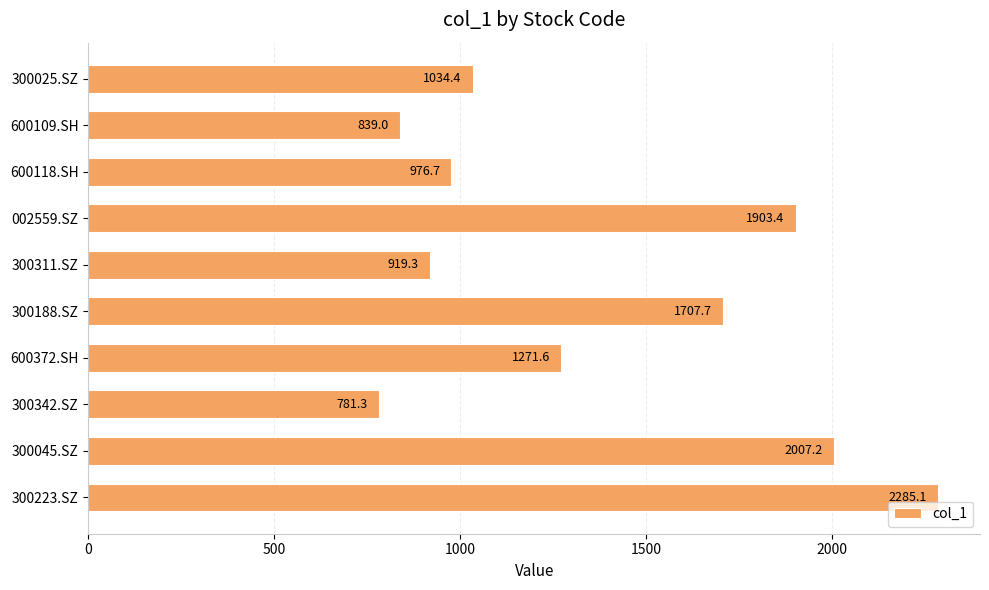

Where is the data nearest to the value 1533?

300188.SZ